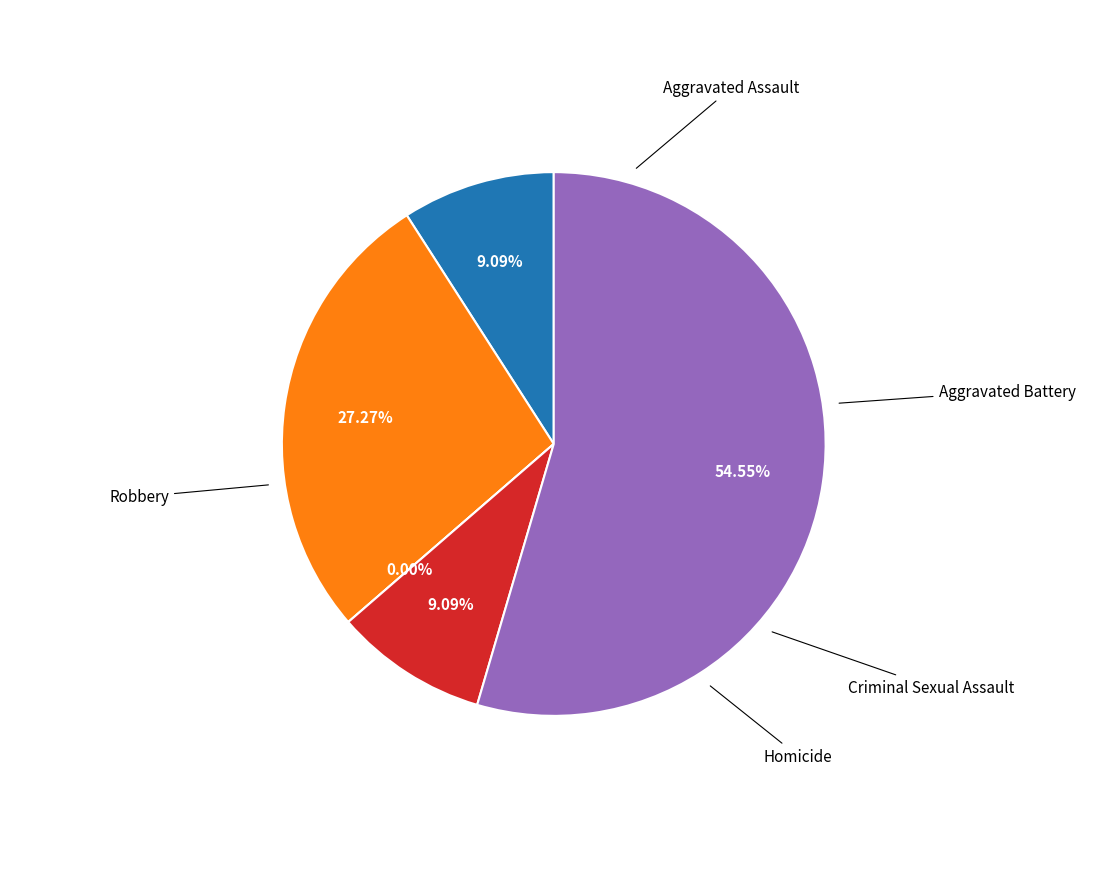

How many slices are in this pie chart?

5